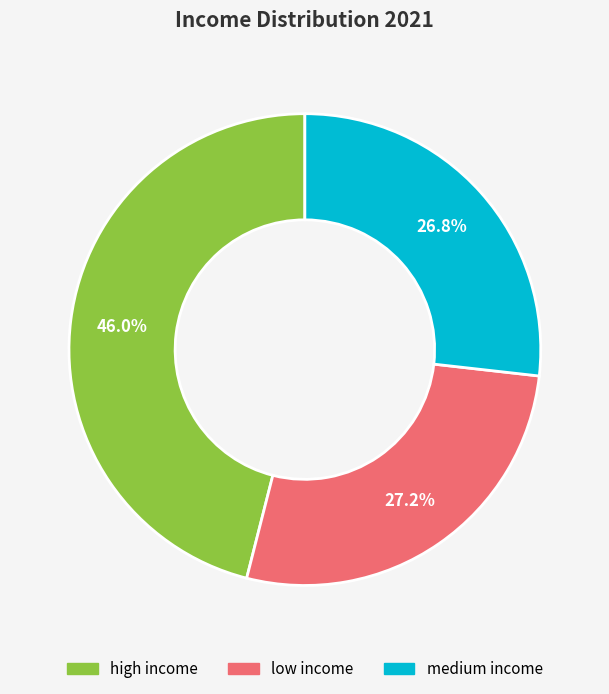

Between low income and high income, which is larger?

high income